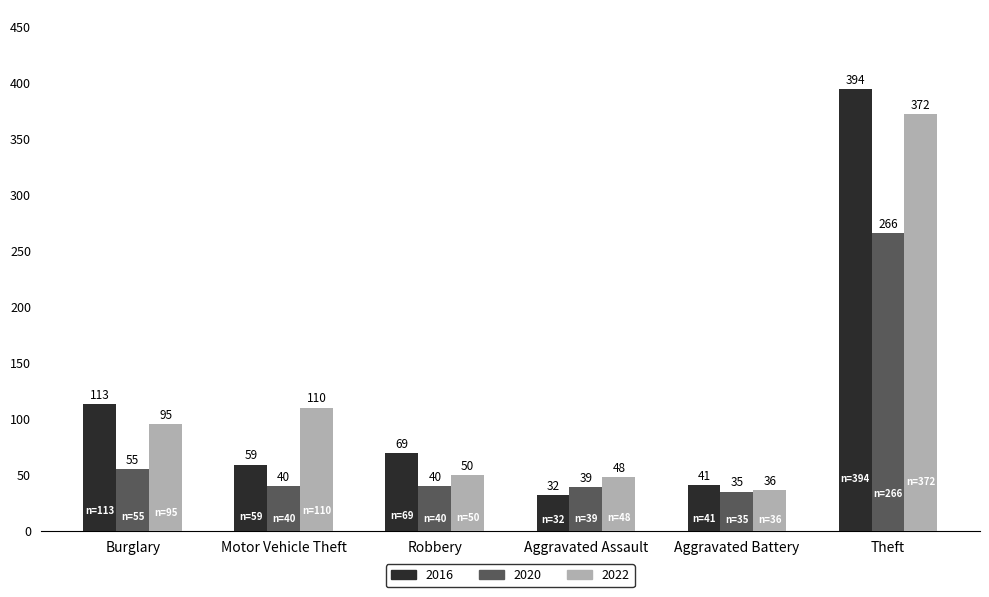

How many values in the 2020 series are below 40?

2